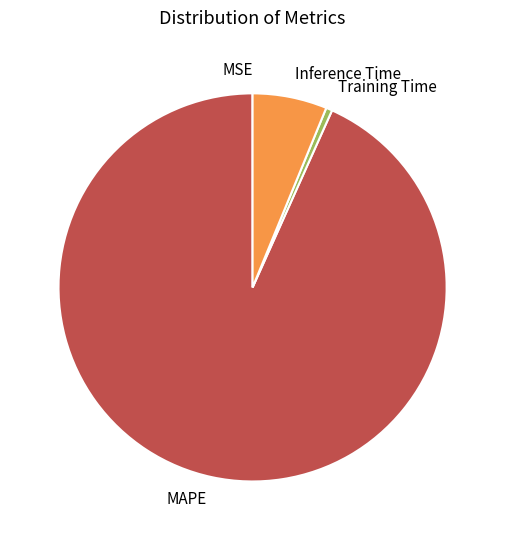

Which has a higher value, Inference Time or Training Time?

Inference Time